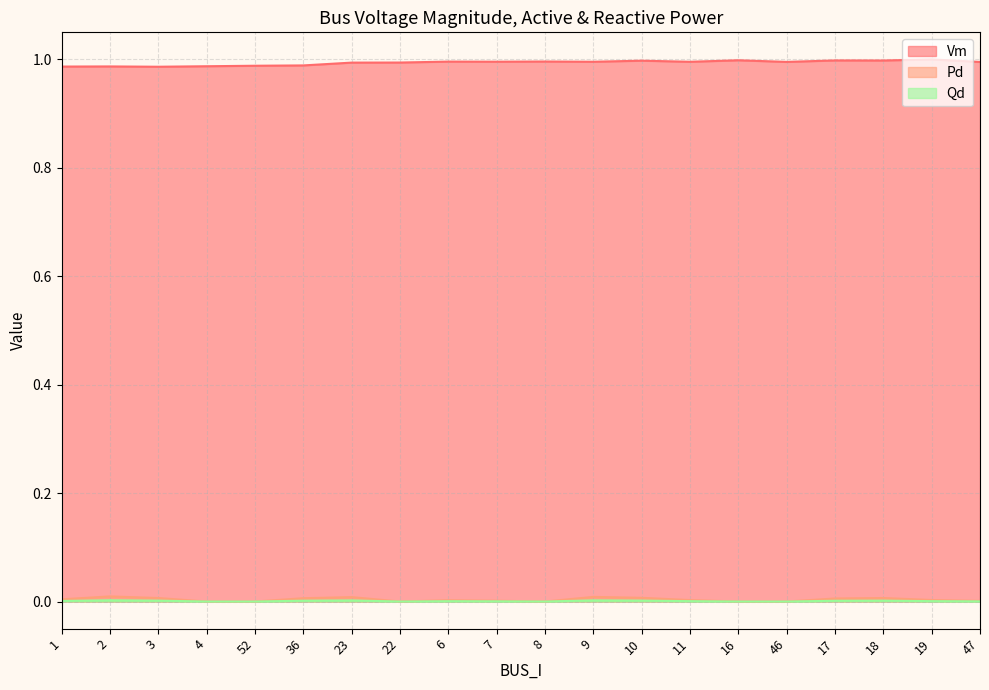

At how many categories does at least one series exceed 0?

20